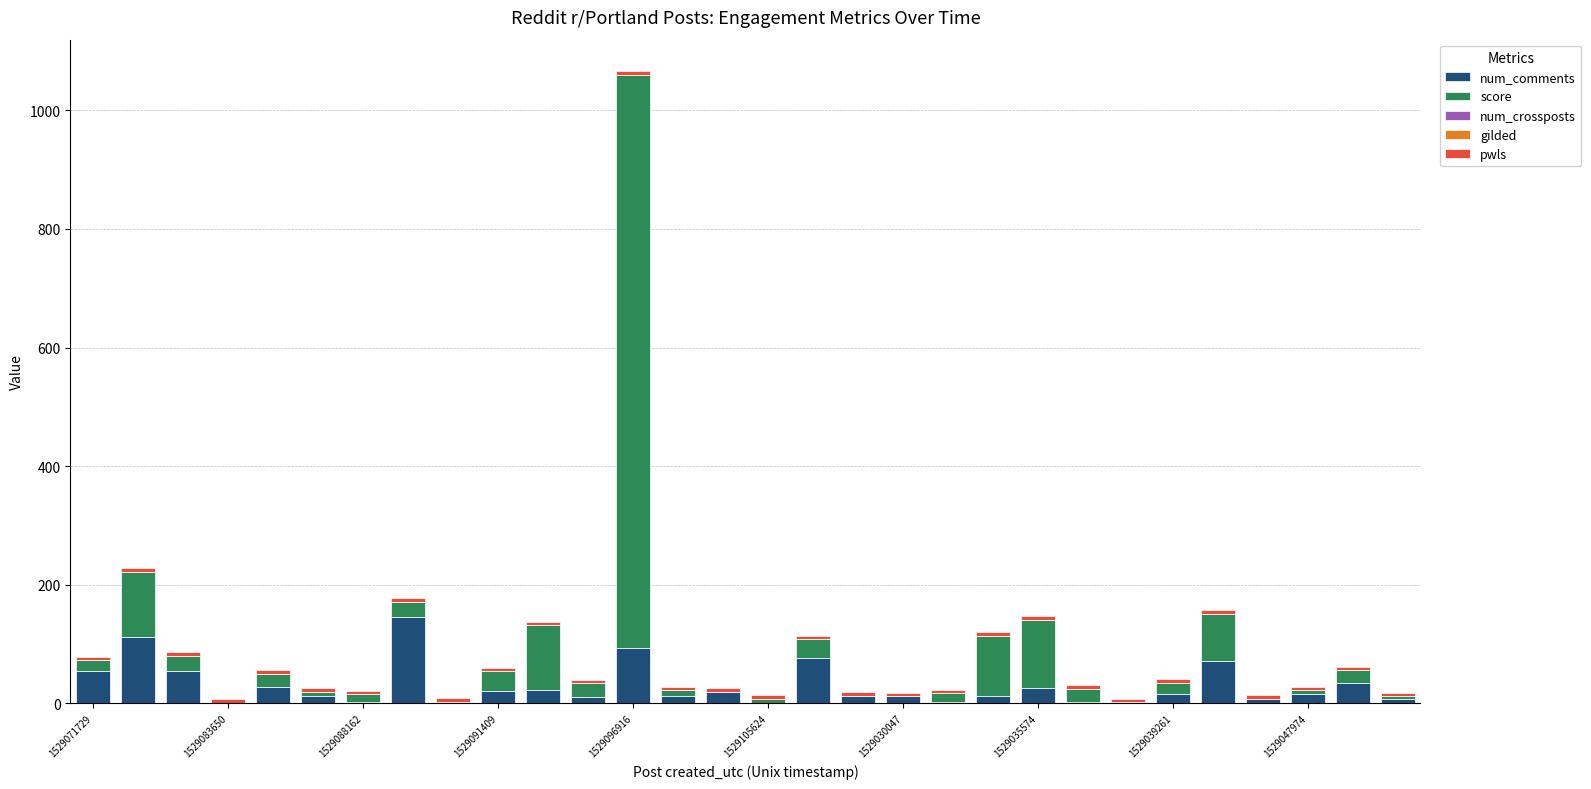

What is the sum of all num_comments values?

888